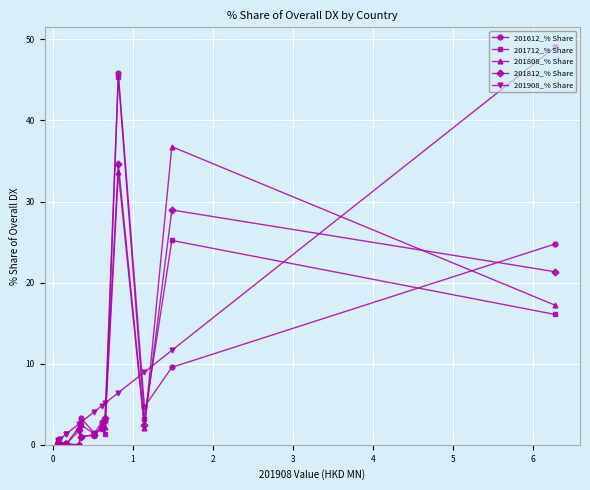

What are all the series names shown in the legend?

201612_% Share, 201712_% Share, 201808_% Share, 201812_% Share, 201908_% Share